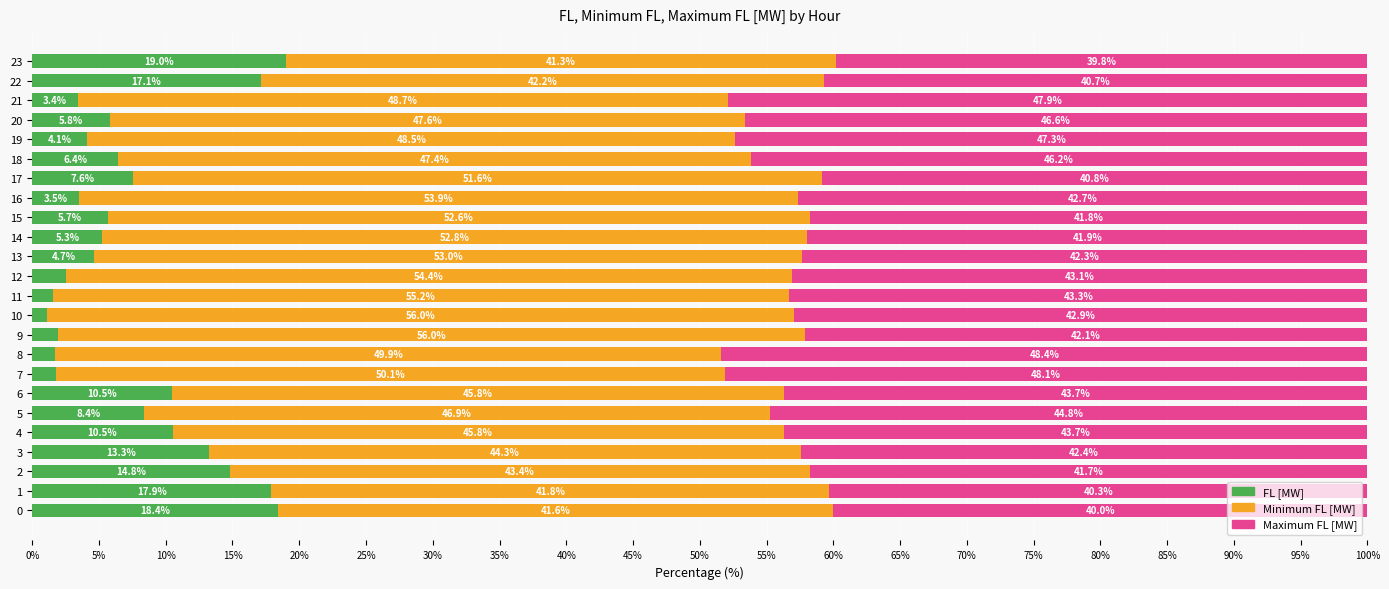

How many series are shown in this chart?

3